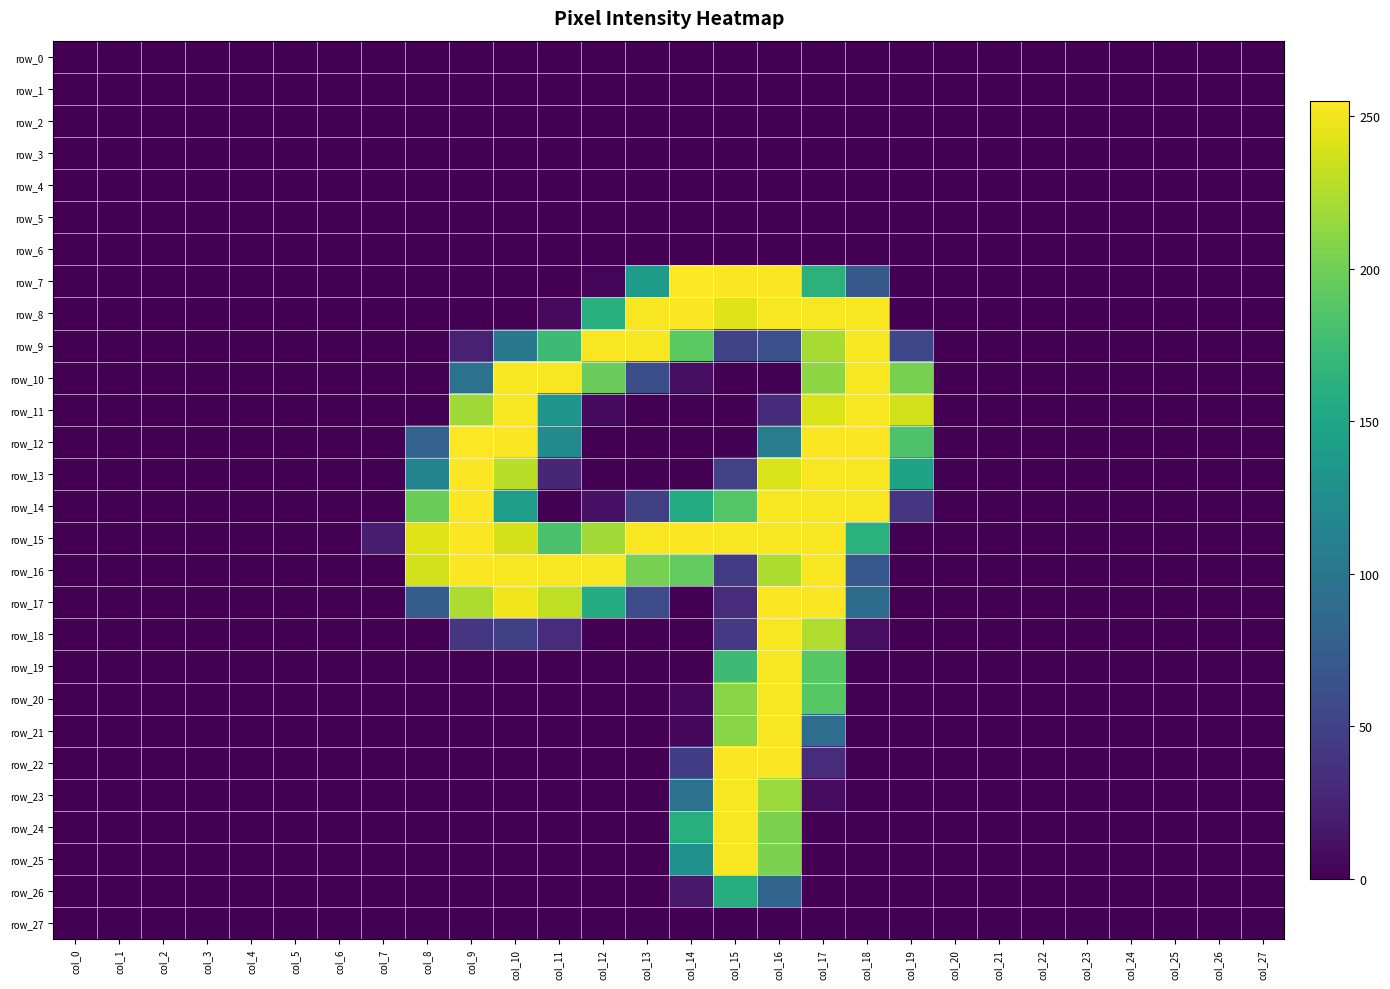

At which label does row_23 reach its peak?

col_15